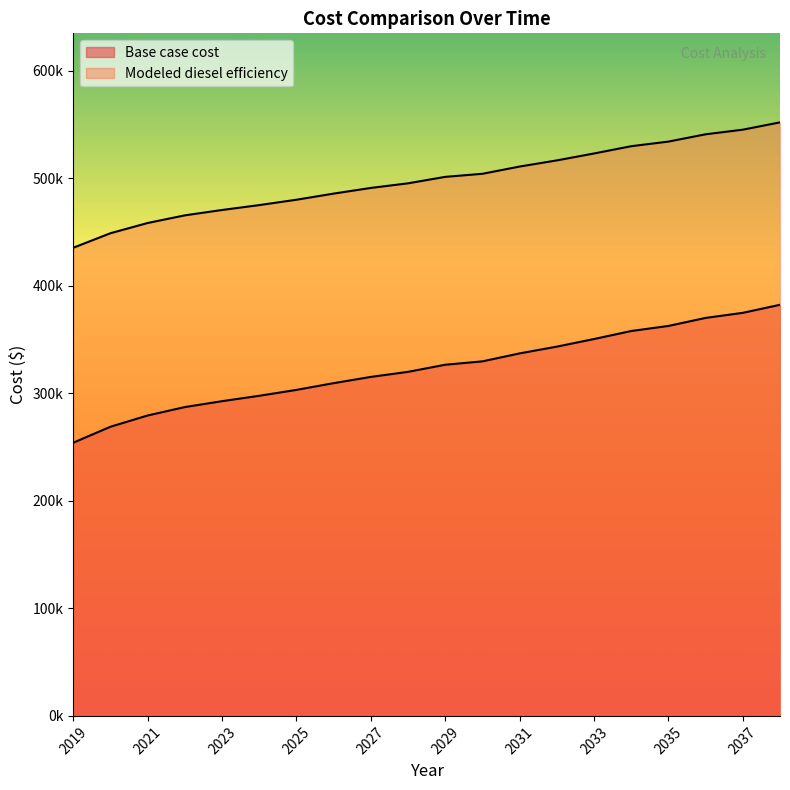

What is the spread (max minus min) of values at 2038?

169638.8